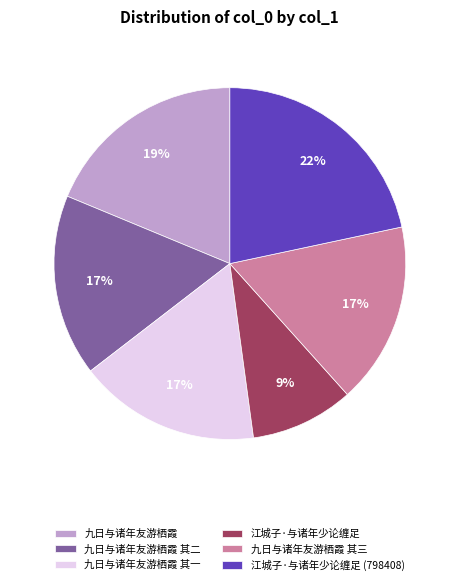

How many slices are in this pie chart?

6